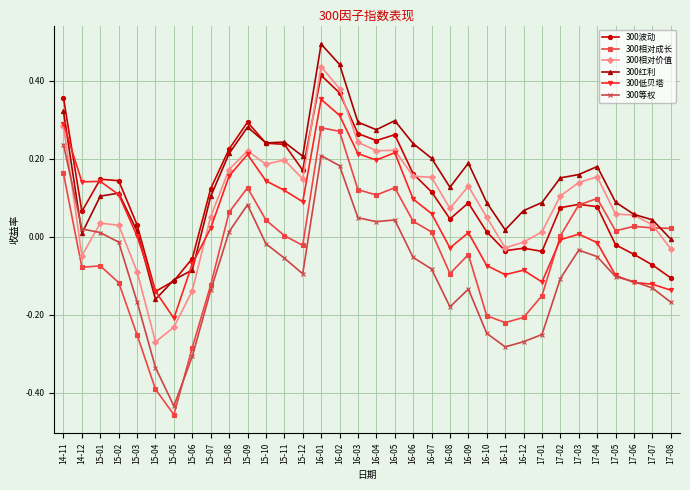

Is it true that 300波动 equals 0.3 at 16-03?

True